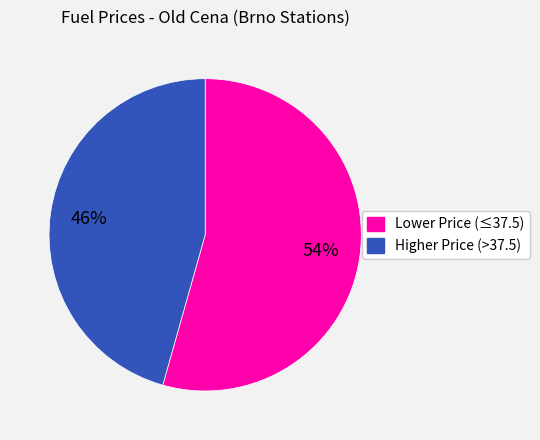

Does any single category account for the majority?

Yes